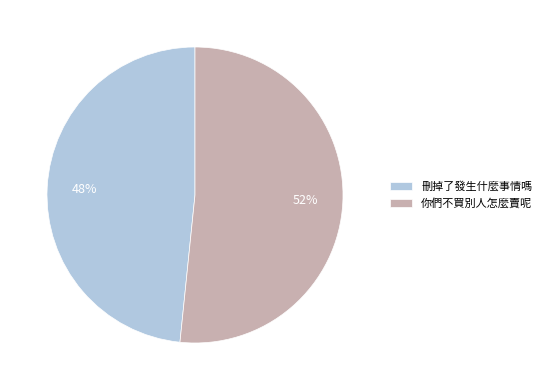

How many slices are in this pie chart?

2